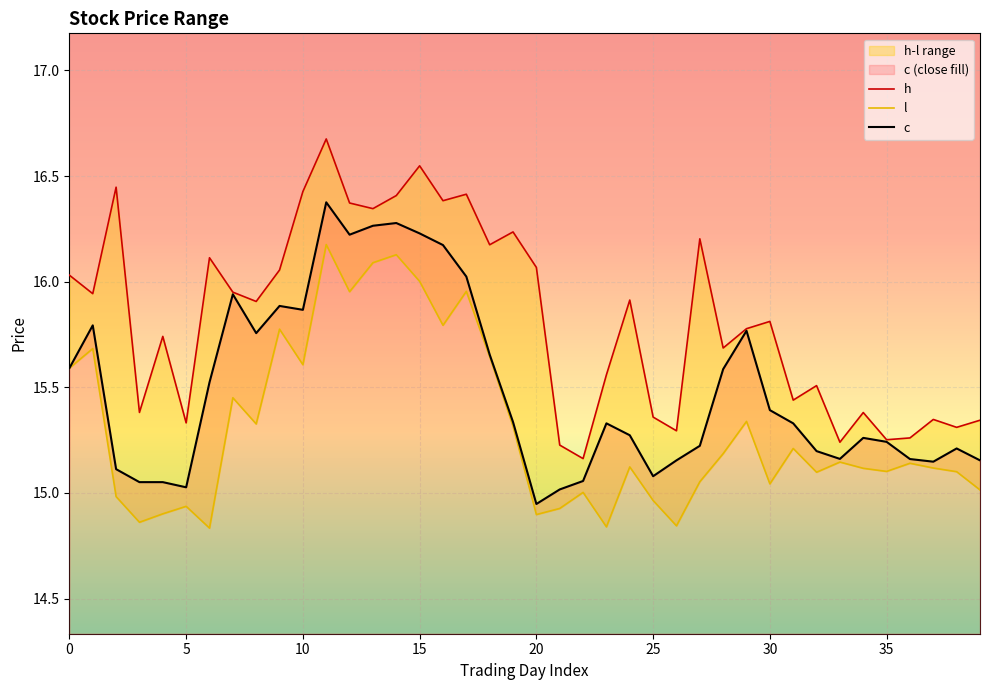

How many interior local valleys does the h series have?

14